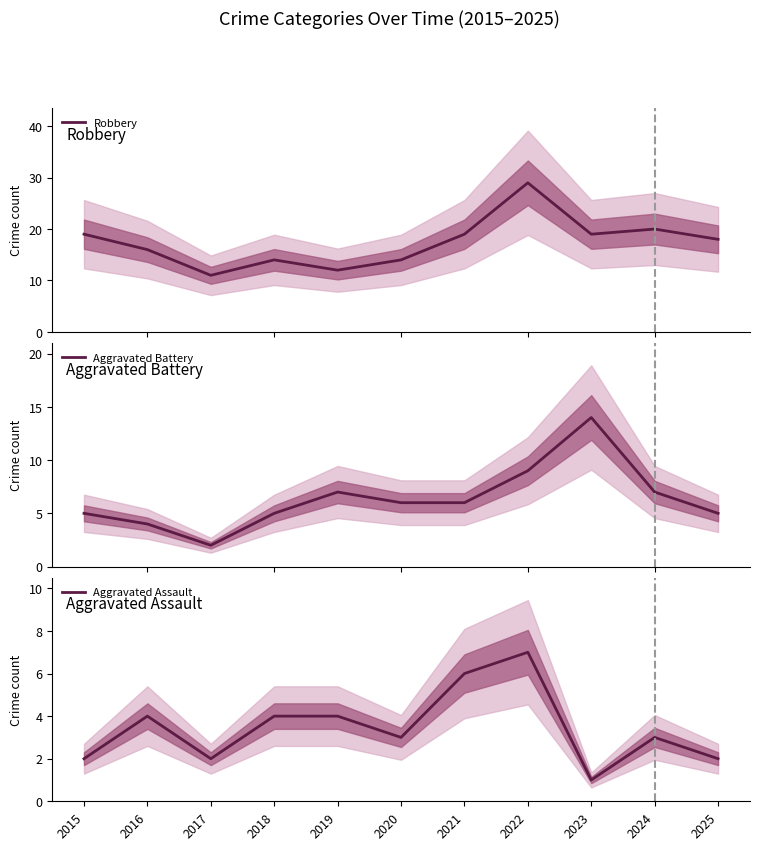

Which has a higher value, 2023 or 2022?

2022